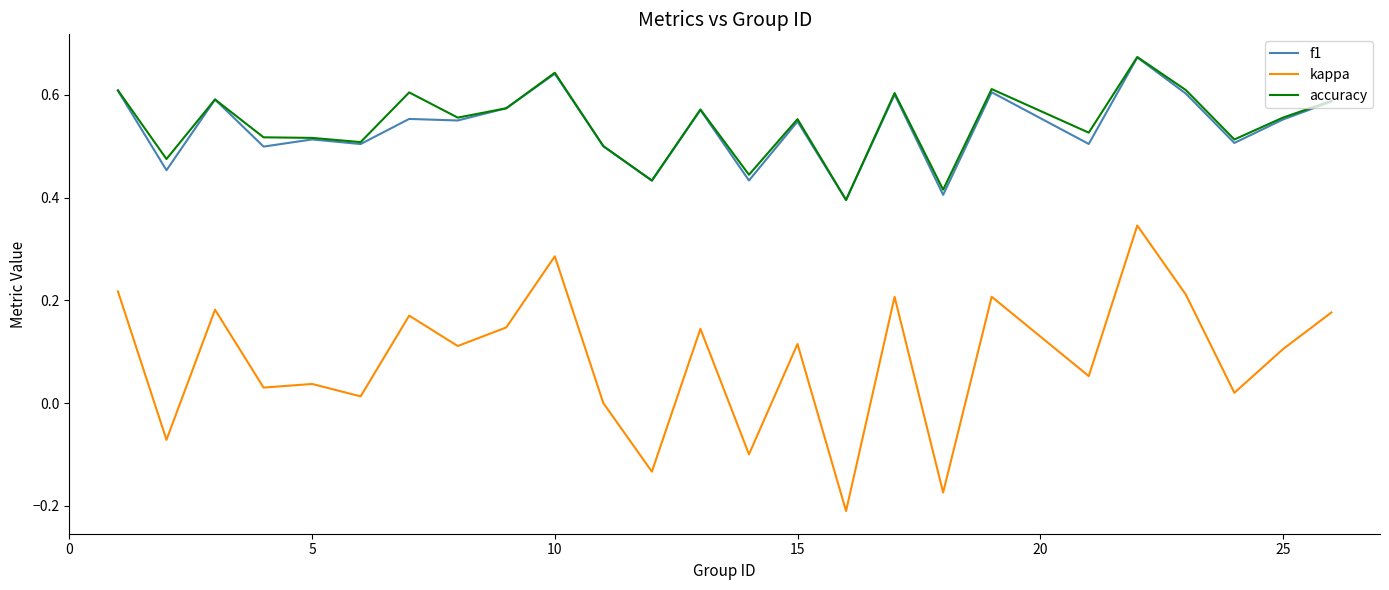

True or false: accuracy and kappa cross at least once.

False